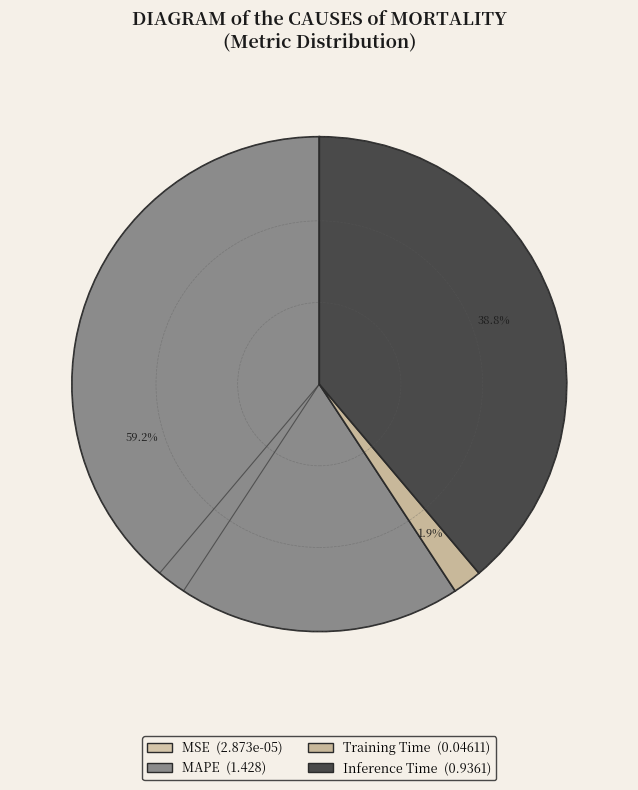

Count the number of slices in the pie.

4